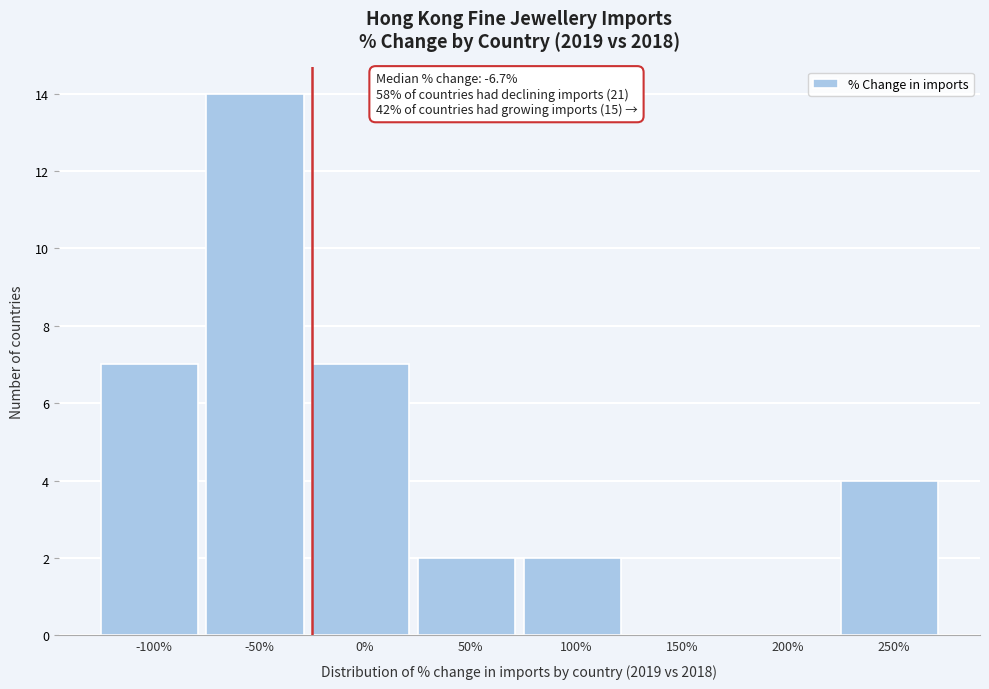

Reading left to right, extract all data points from this chart.

-100%=7	-50%=14	0%=7	50%=2	100%=2	150%=0	200%=0	250%=4